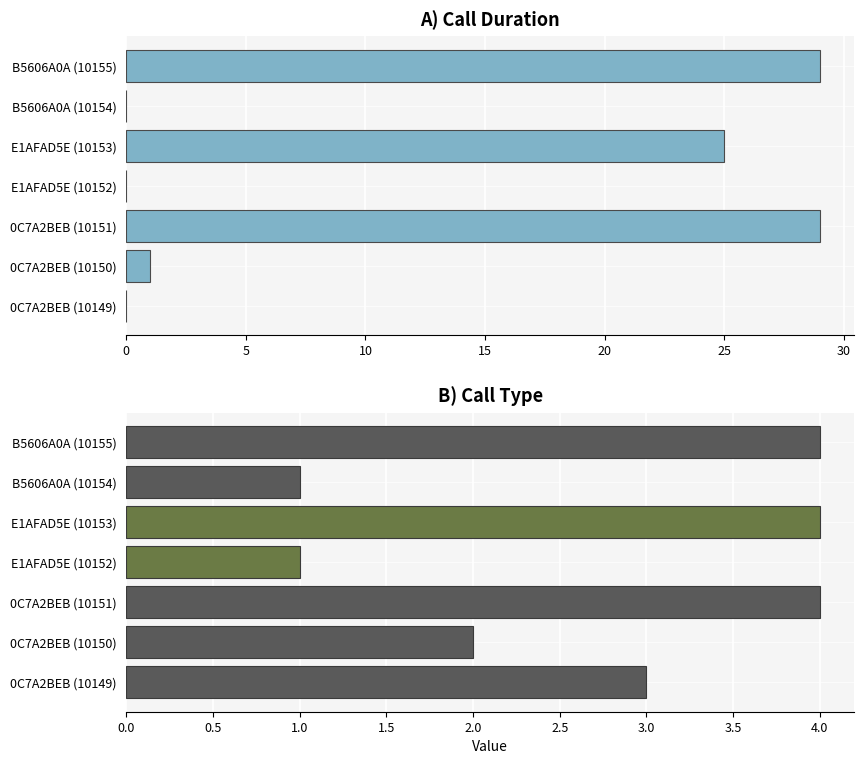

Is it true that call_duration equals 29 at B5606A0A (10155)?

True